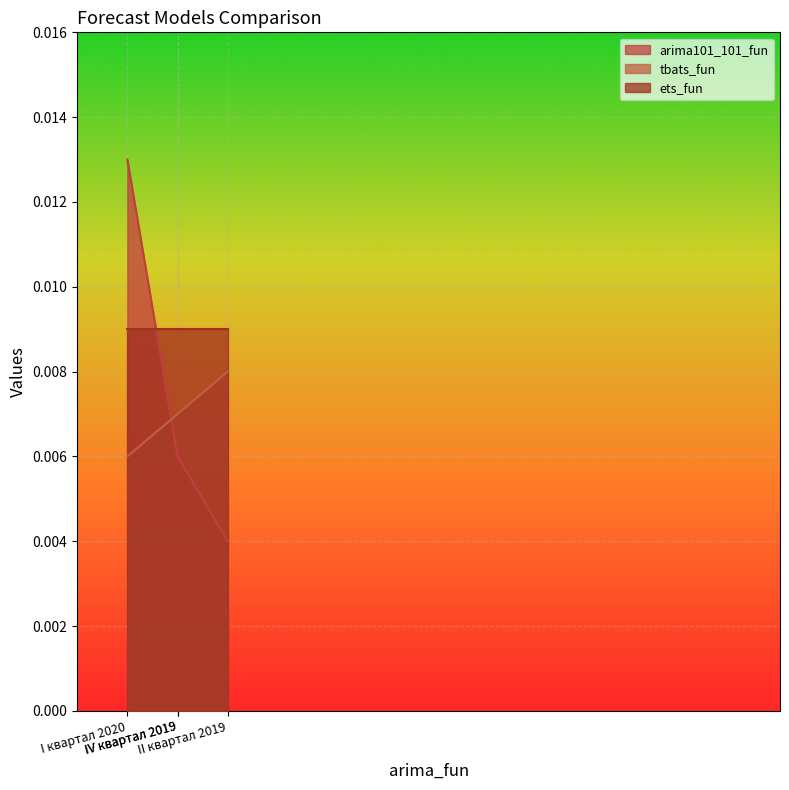

Where do tbats_fun and arima101_101_fun first cross each other?

IV квартал 2019 and I квартал 2020